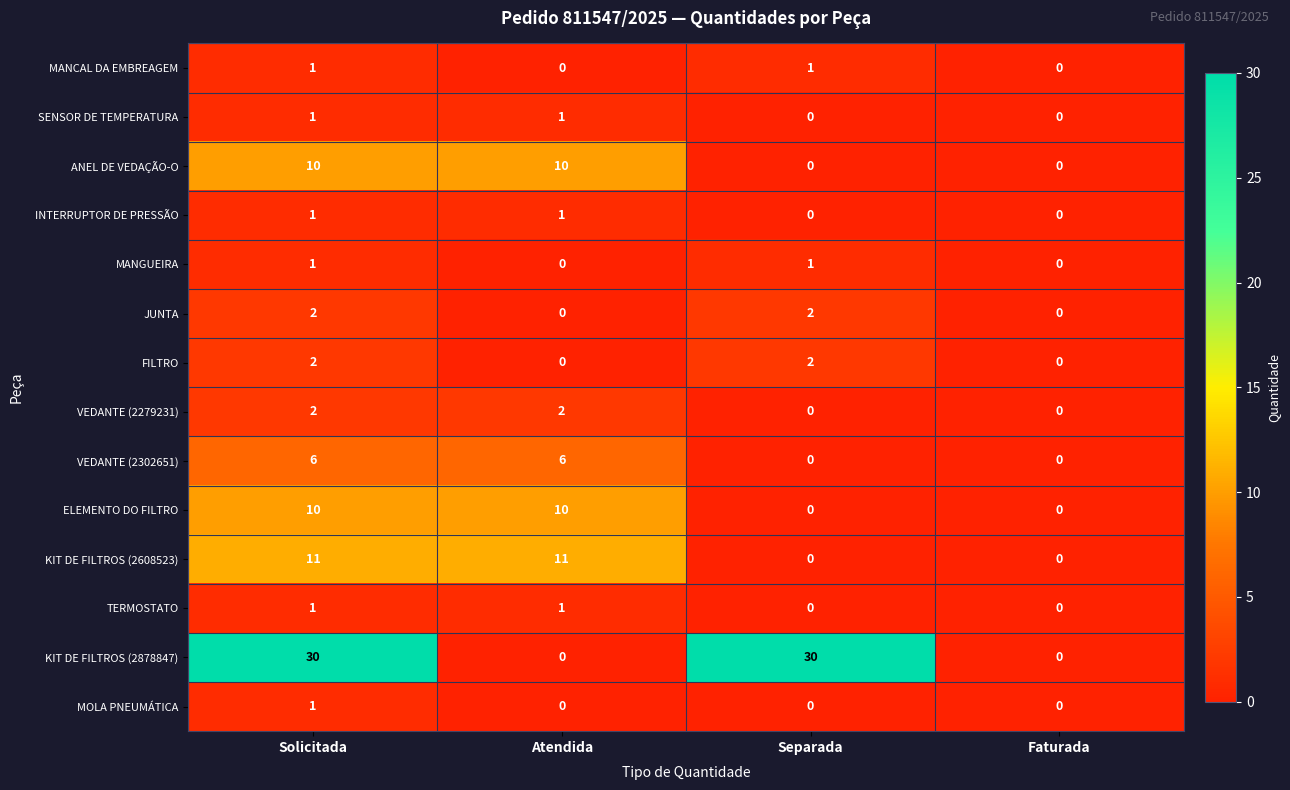

What is the highest value of the VEDANTE (2302651) series?

6